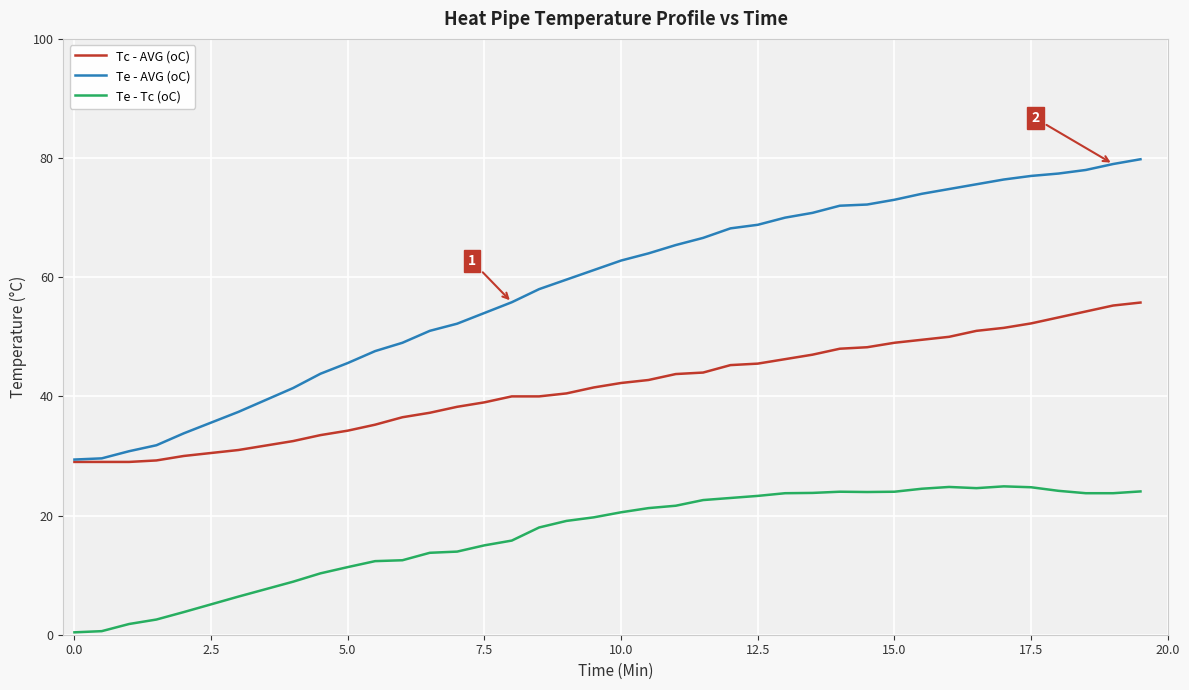

Which series has the largest range (max minus min)?

Te - AVG (oC)